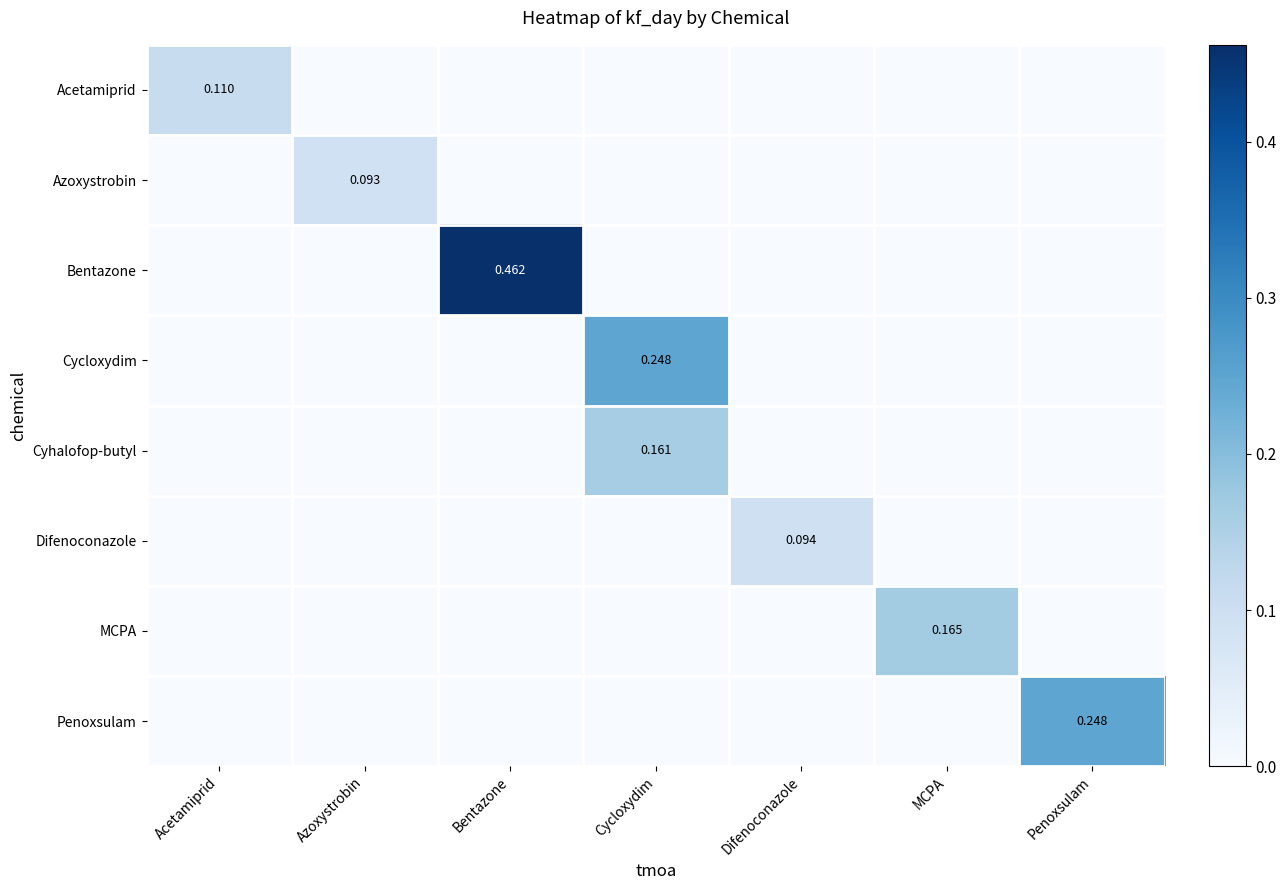

How many values in the Difenoconazole series exceed 0?

1